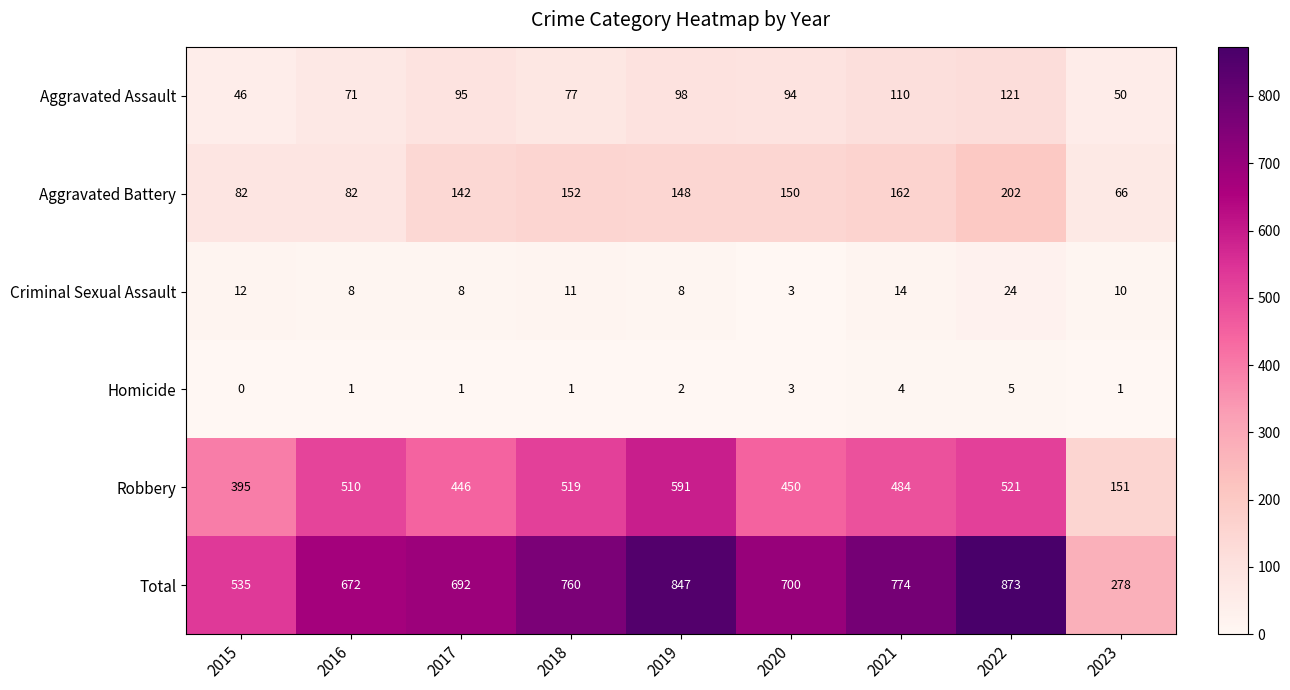

How many distinct data groups are displayed?

6